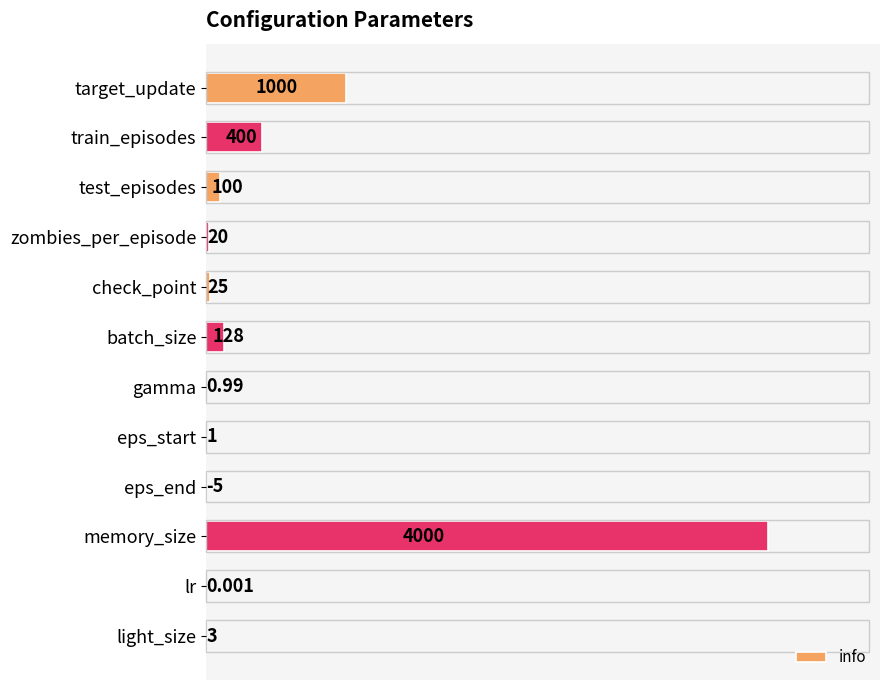

Count the number of data series in this chart.

1